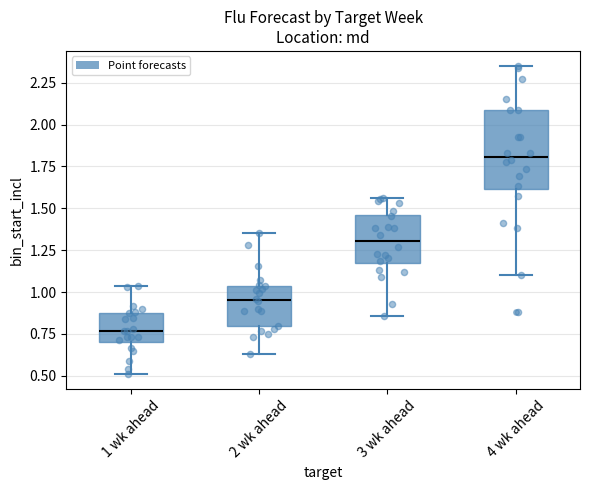

Where does the lower whisker of the box for 3 wk ahead end on the y-axis? The values are not printed on the chart, so give them approximately, as read against the axis.

0.85